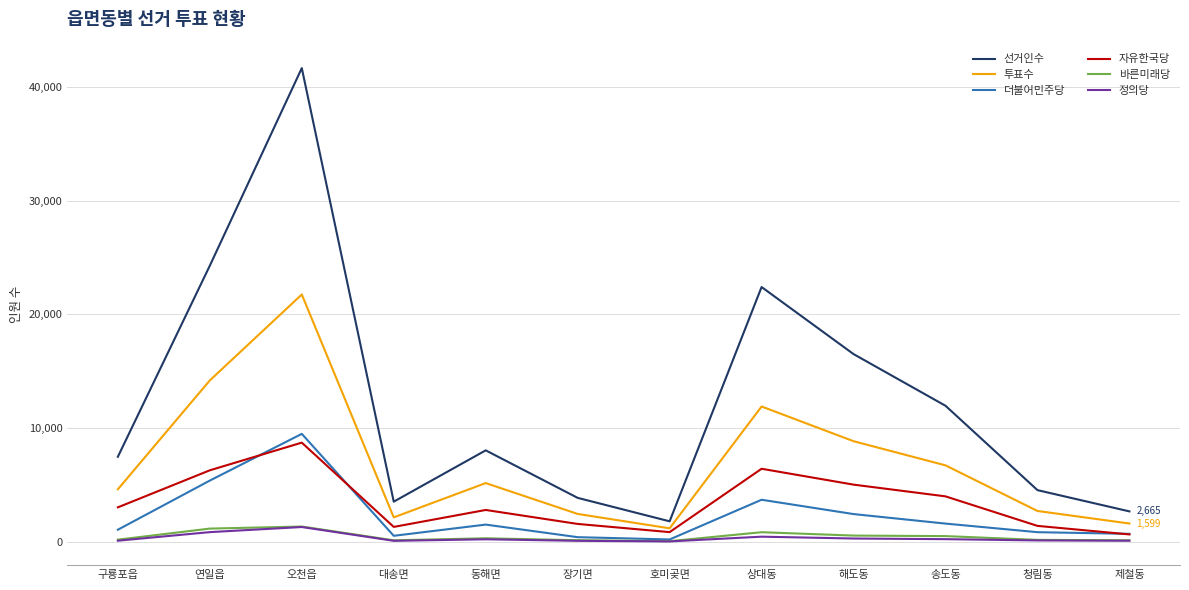

Is it true that 자유한국당 equals 5020 at 해도동?

True